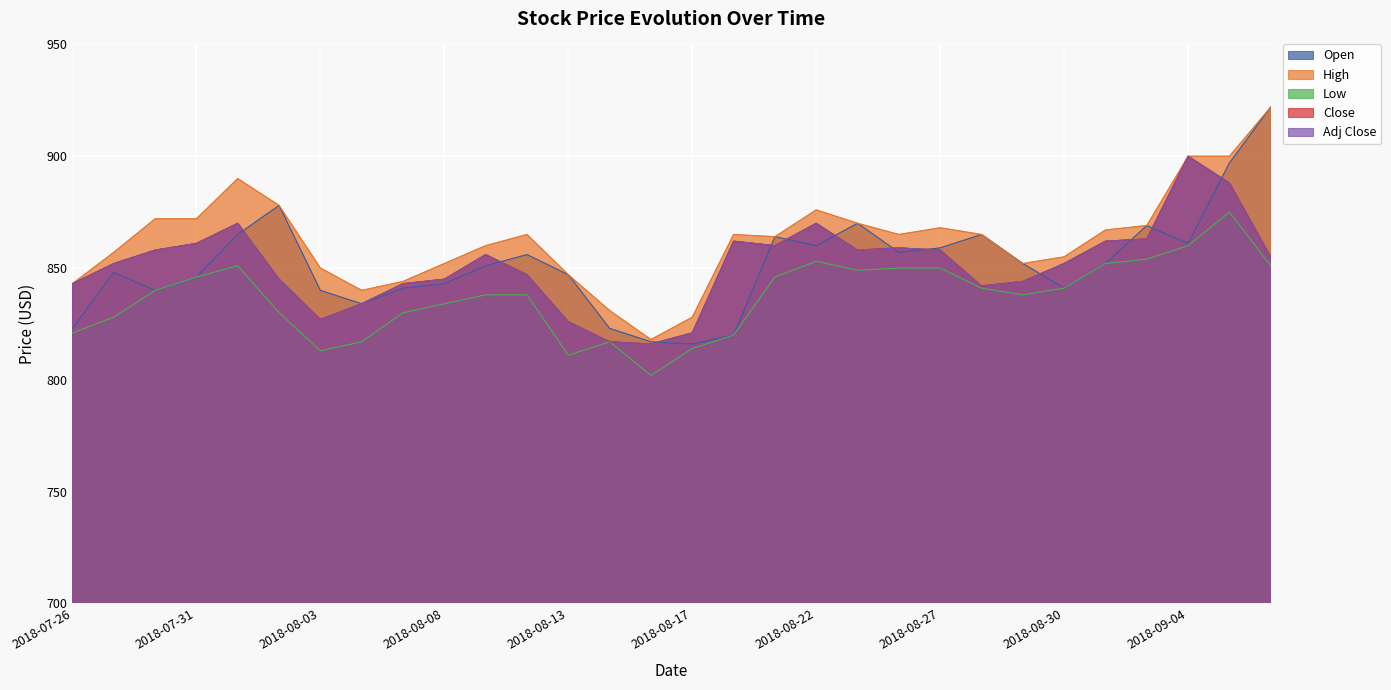

How many data points in Open are above 852?

13